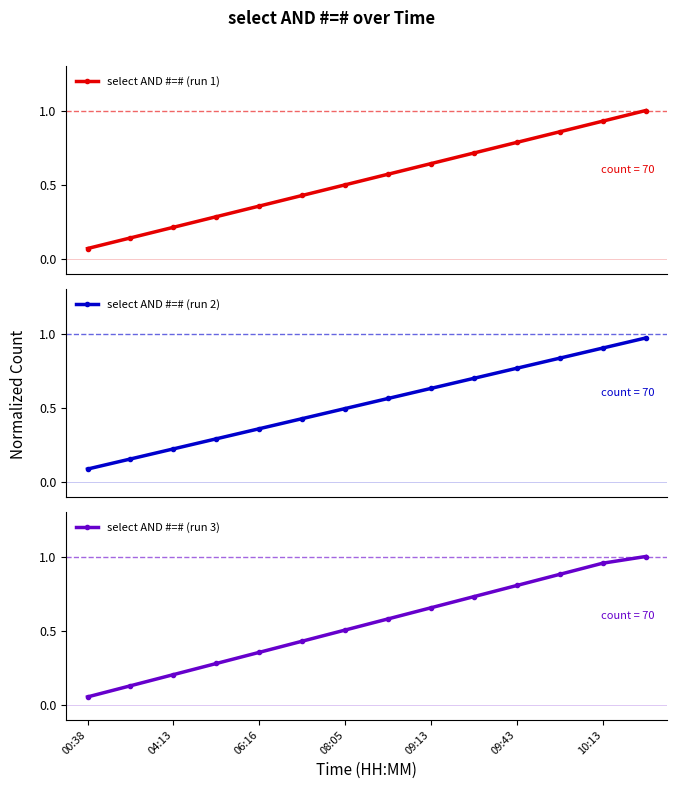

List the series in order of their peak value, highest first.

select AND #=# (run 1), select AND #=# (run 3), select AND #=# (run 2)